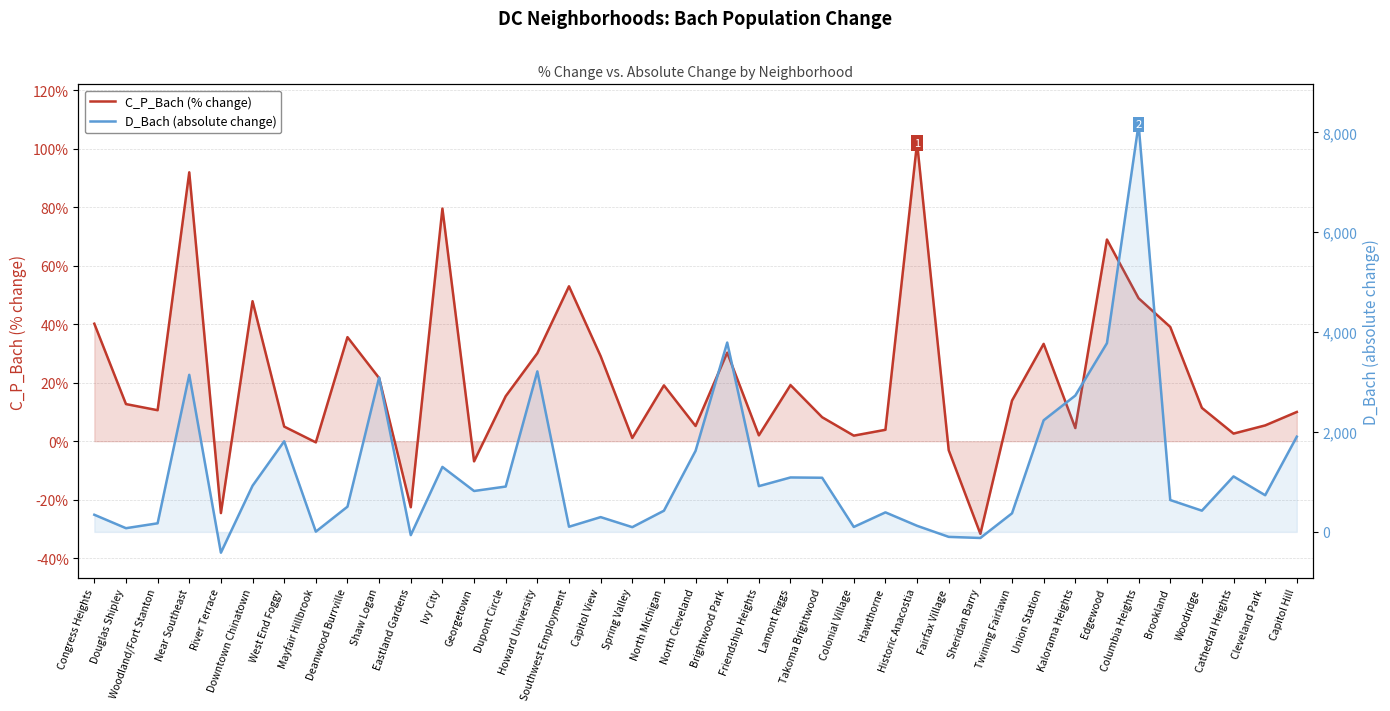

At which category does D_Bach (absolute change) reach its first local peak?

Near Southeast